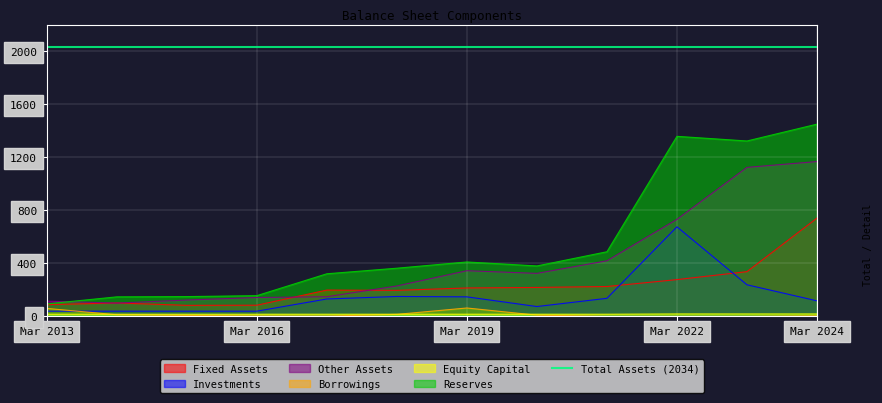

In Other Assets, how many points are higher than both neighbors (excluding endpoints)?

1